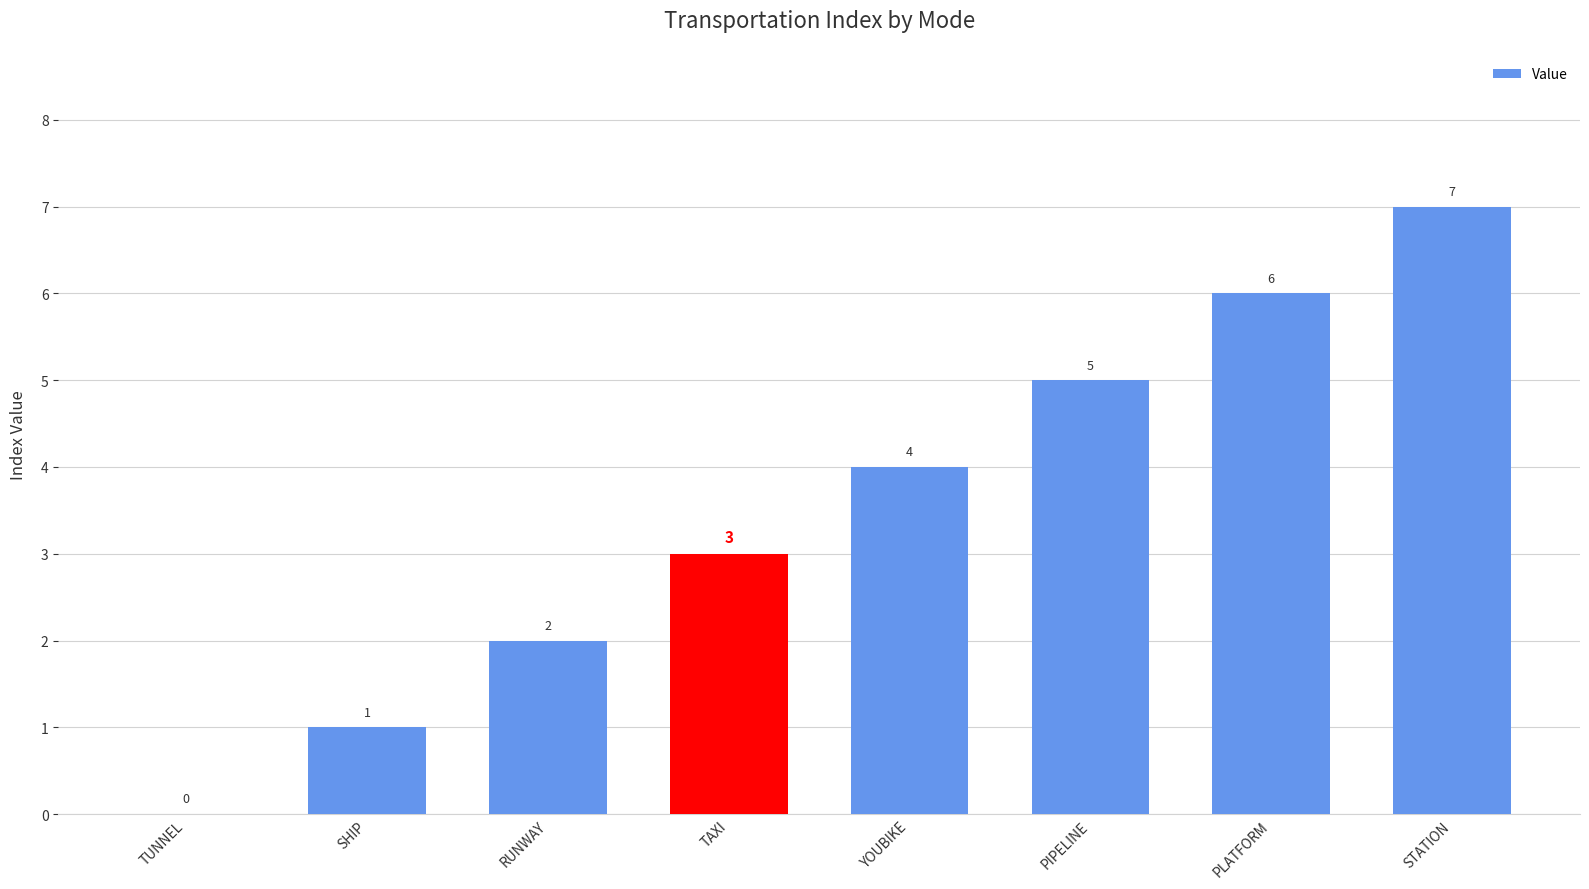

How many values are between 2 and 6?

5